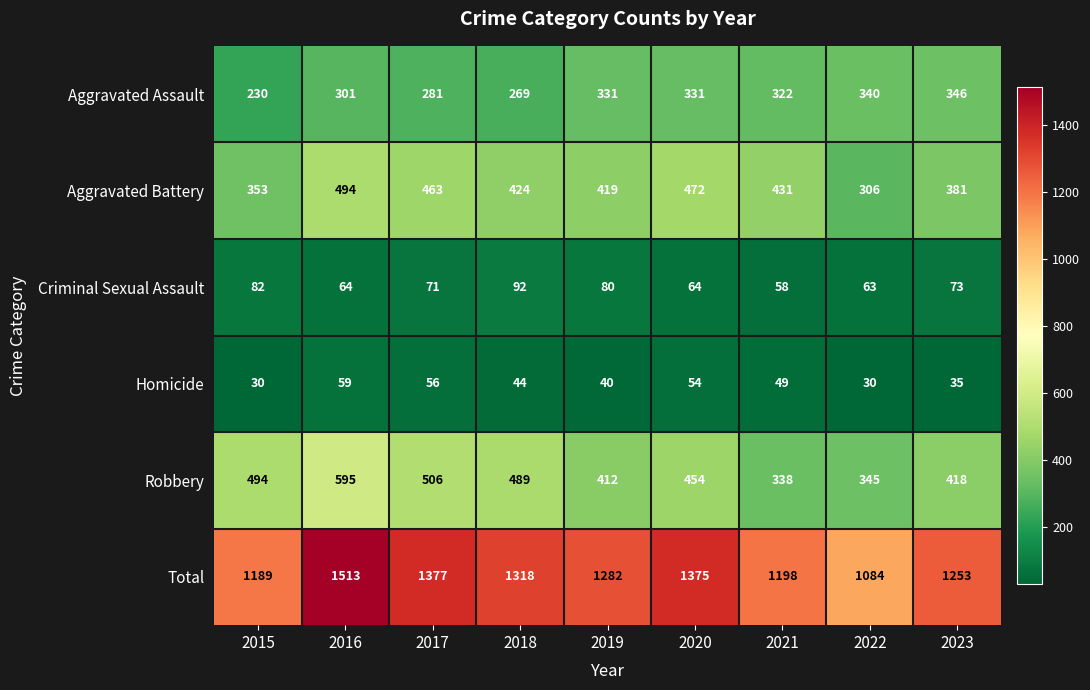

The Robbery series shows 506 at 2017. True or false?

True